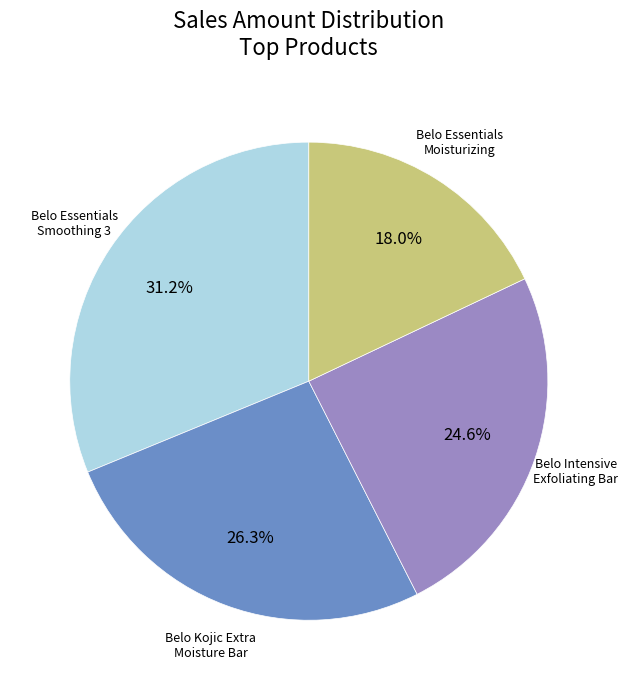

Is there a majority slice in this chart?

No